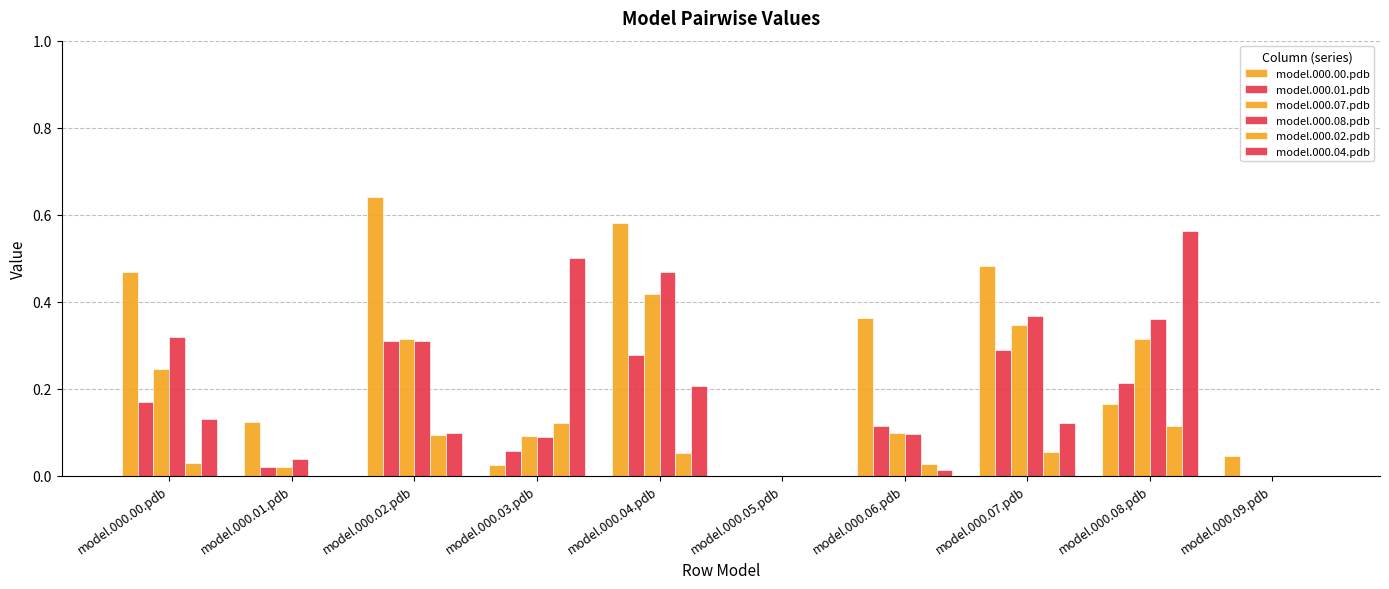

At model.000.06.pdb, list the series in order from largest to smallest.

model.000.00.pdb, model.000.01.pdb, model.000.07.pdb, model.000.08.pdb, model.000.02.pdb, model.000.04.pdb